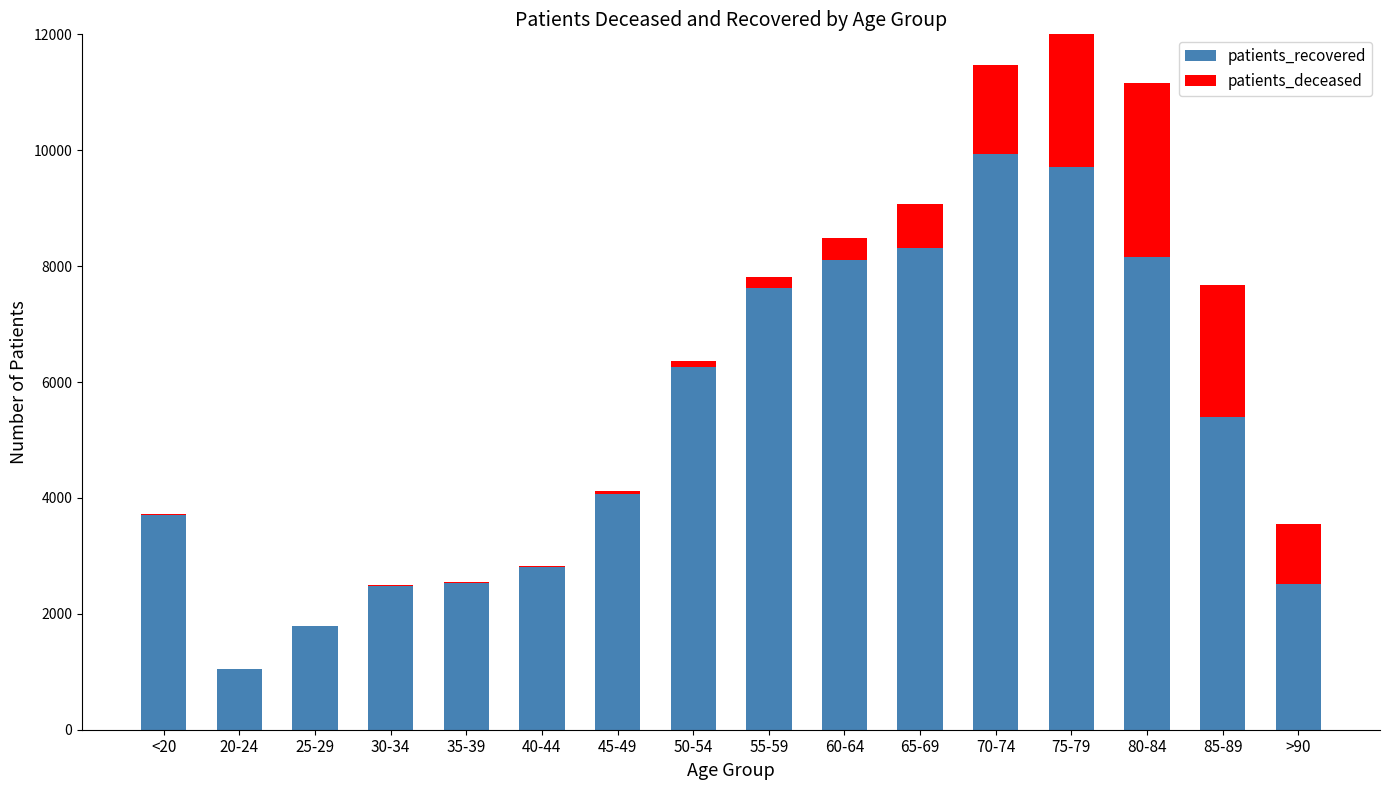

At which label does patients_recovered first exceed 5402?

50-54